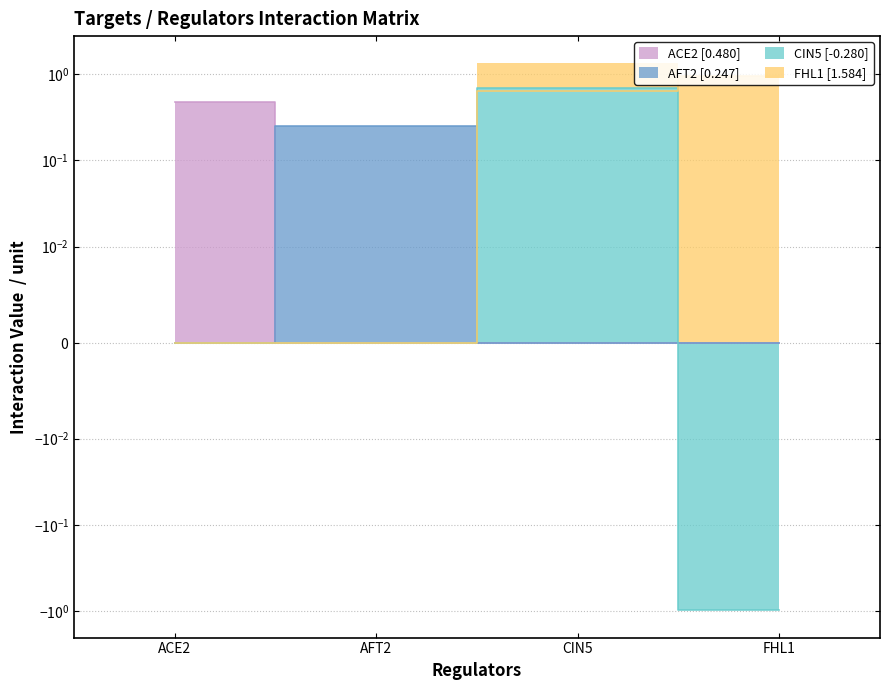

What are all the series names shown in the legend?

ACE2, AFT2, CIN5, FHL1